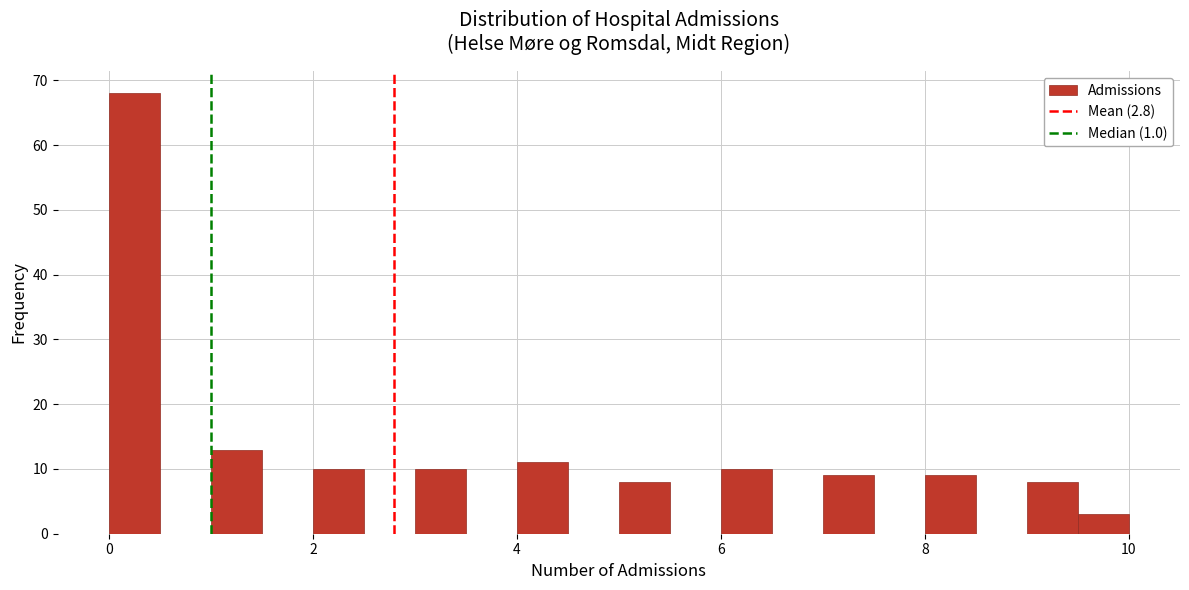

Read against the x-axis, roughly where is the centre of the tallest bar?

0.2